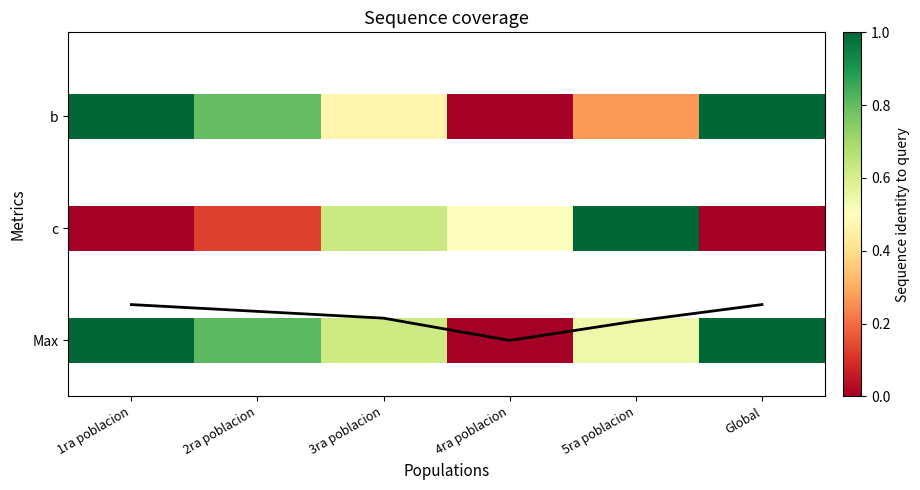

Count the values in the range 0 to 1.

6